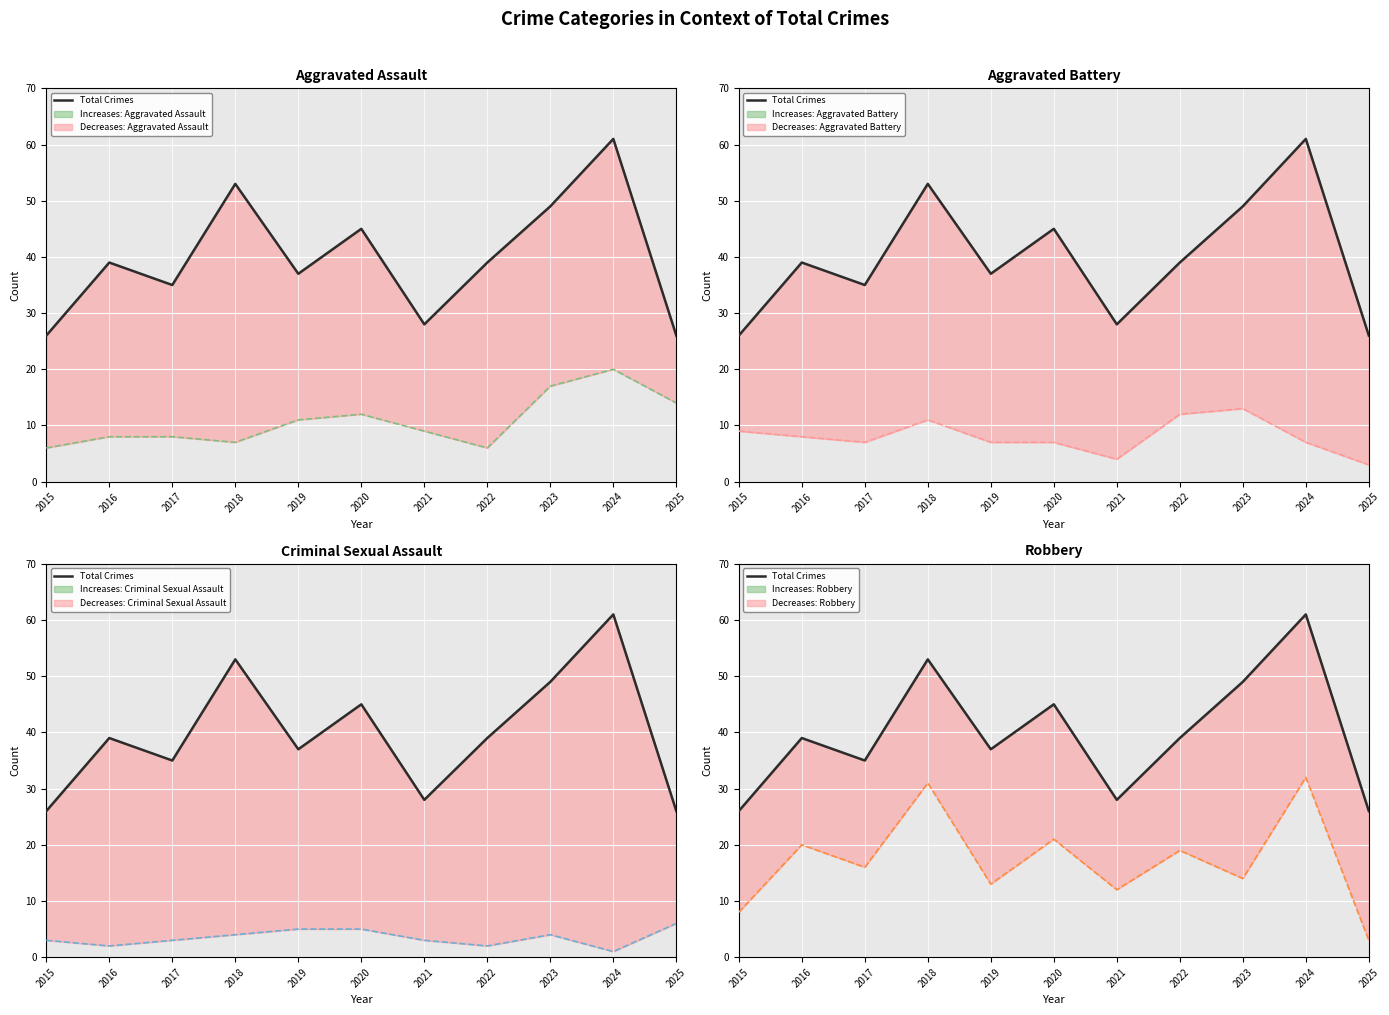

The value at 2025 is 26. True or false?

True